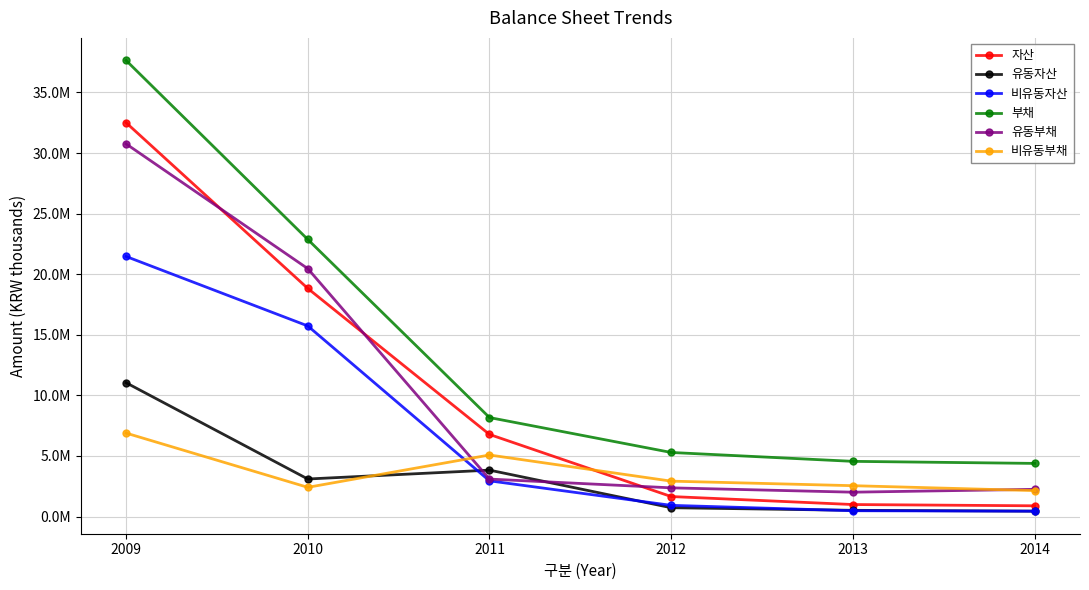

Does the chart have visible grid lines?

Yes